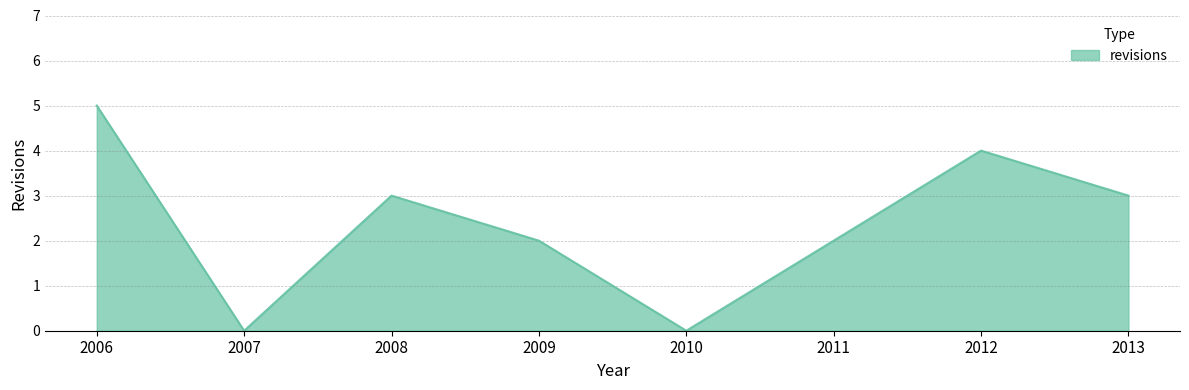

What is the maximum value shown in the chart?

5